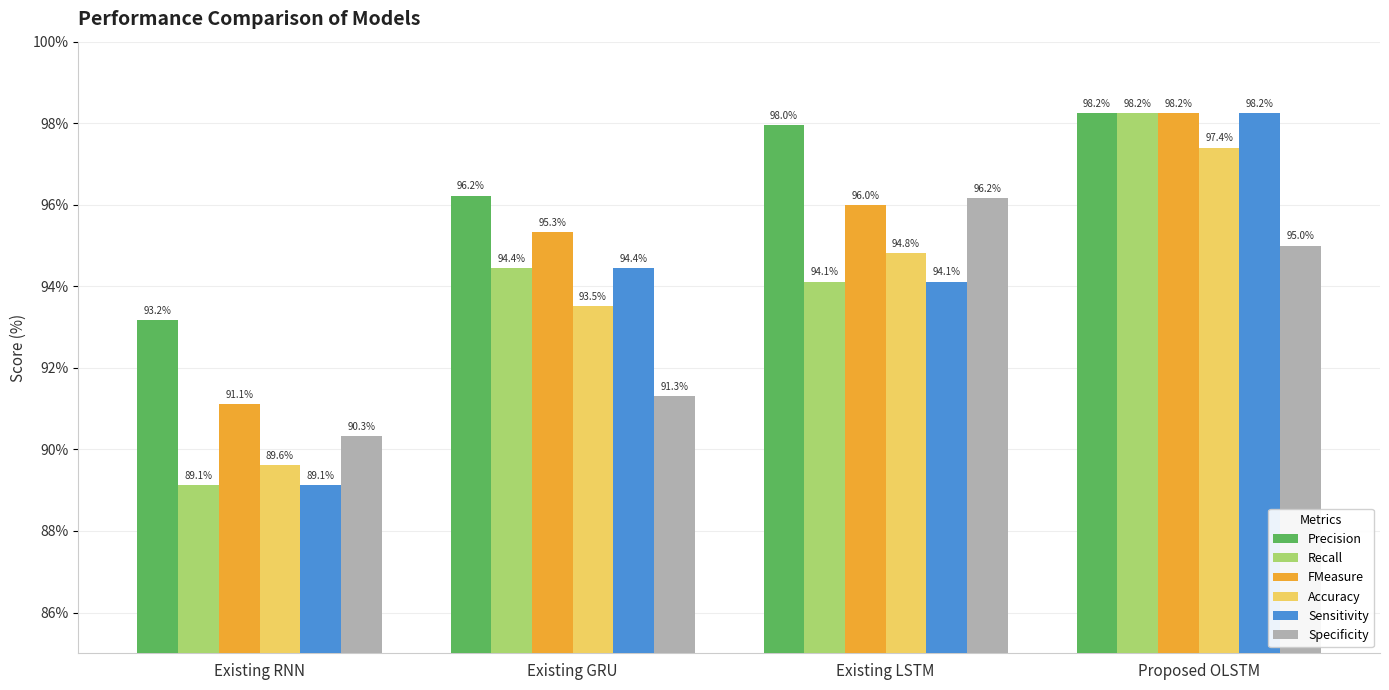

What is the spread (max minus min) of values at Existing GRU?

4.9